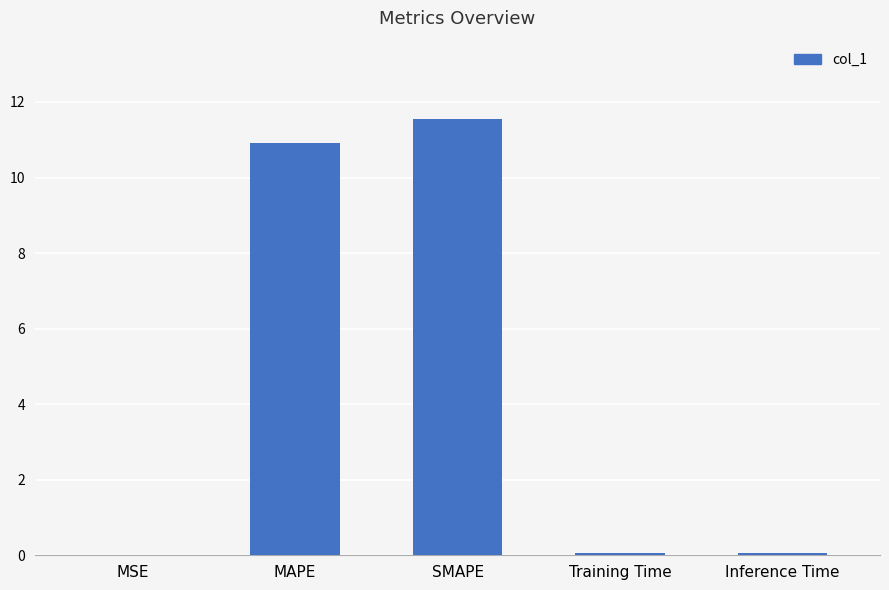

Which has a higher value, Inference Time or SMAPE?

SMAPE